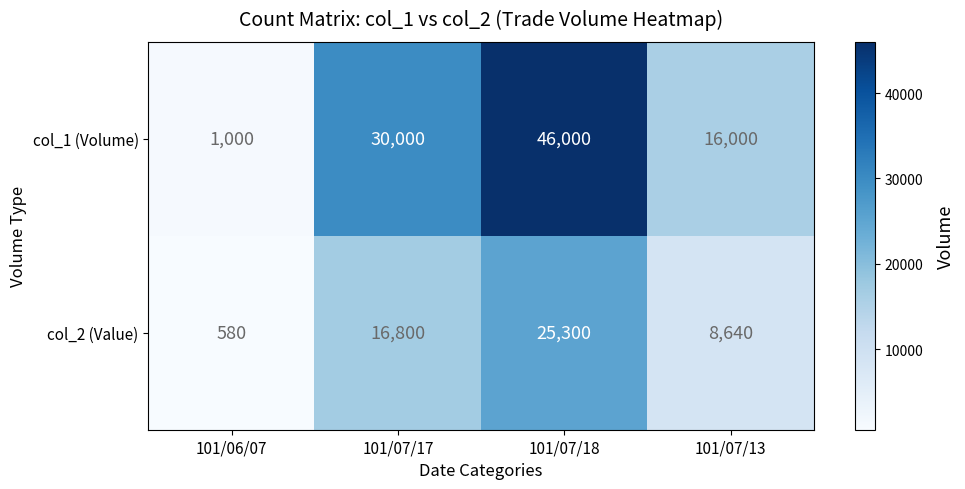

List the labels in order of col_1 (Volume) value, largest first.

101/07/18, 101/07/17, 101/07/13, 101/06/07